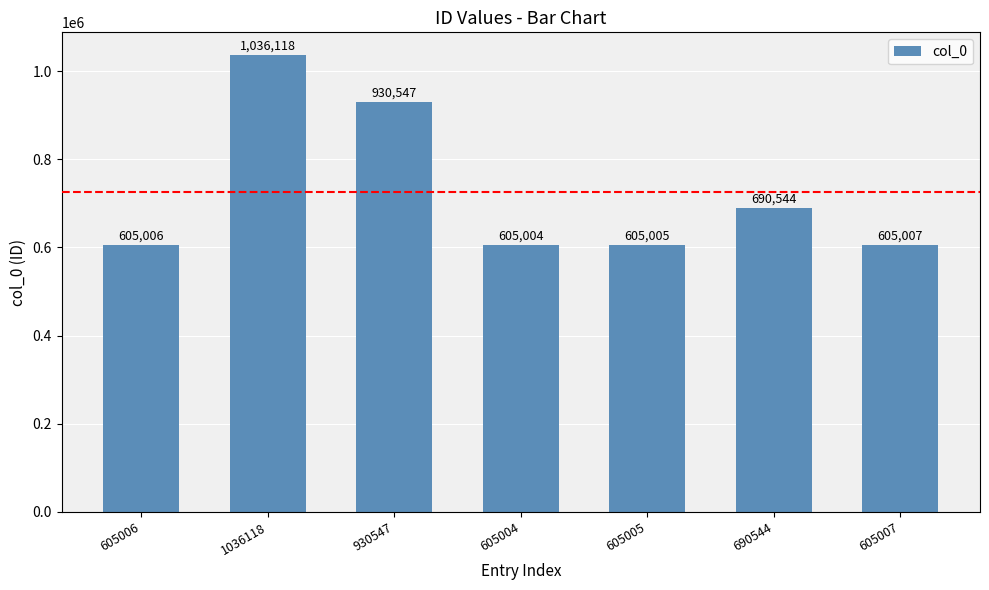

How many bars are there in total?

7